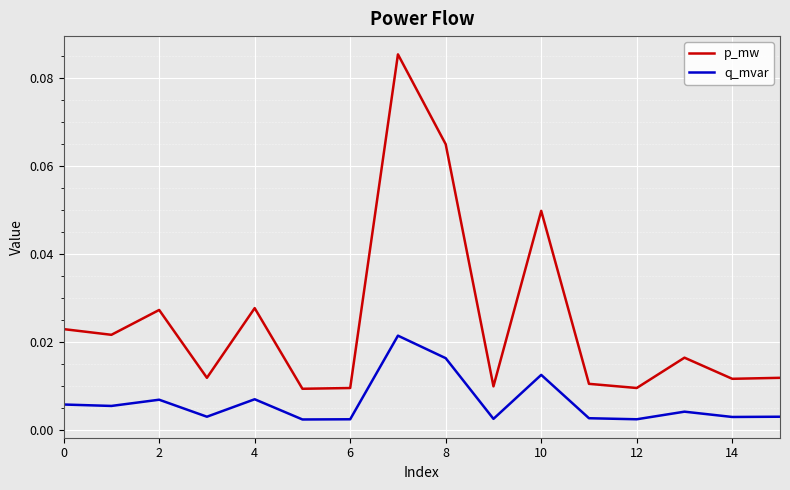

Count the number of categories in the chart.

16